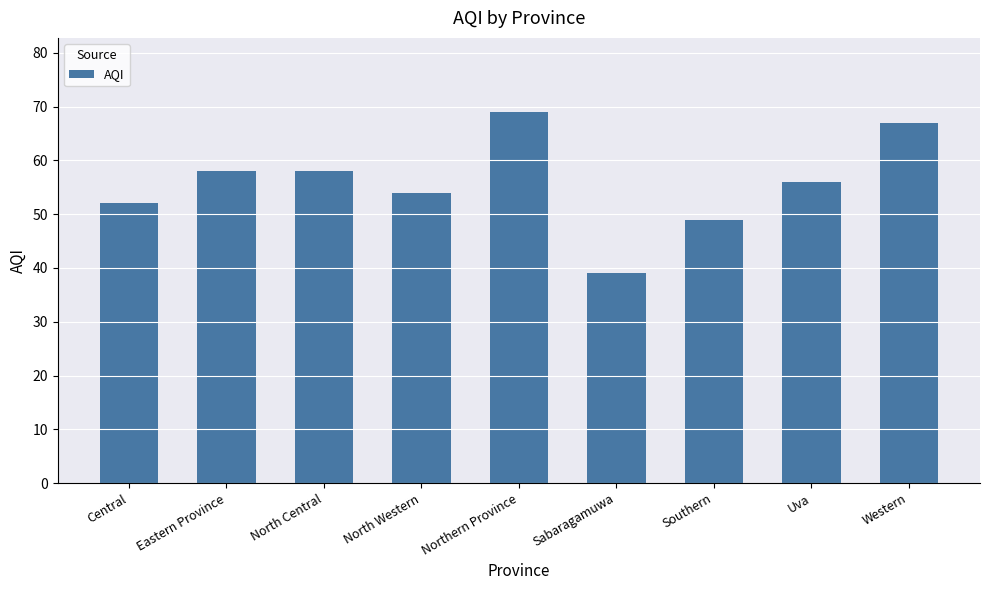

What value does the data have at Southern, to the nearest 10?

50